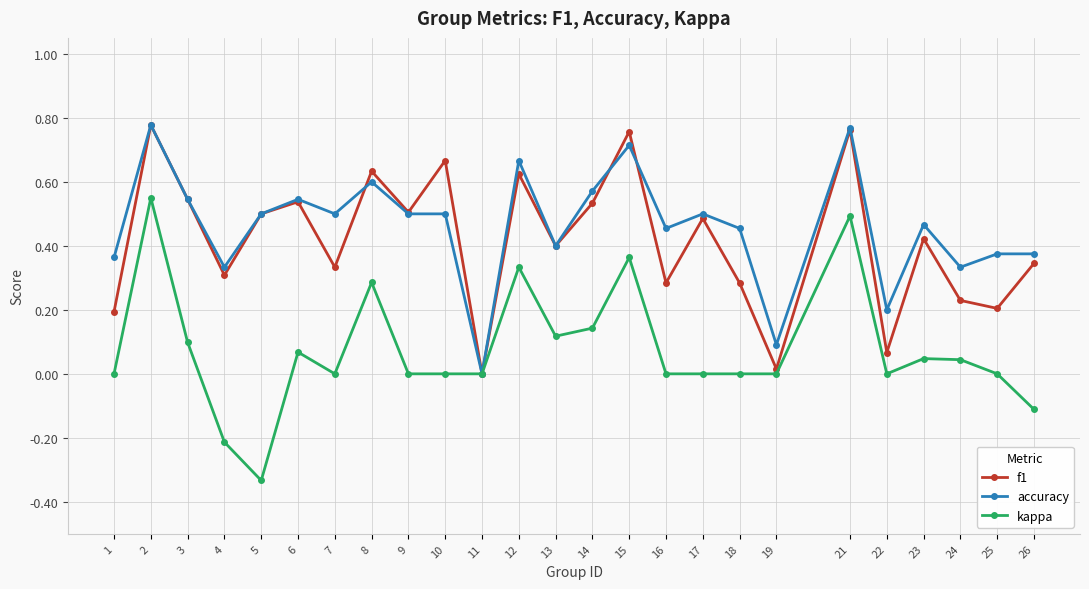

Count the number of categories in the chart.

25